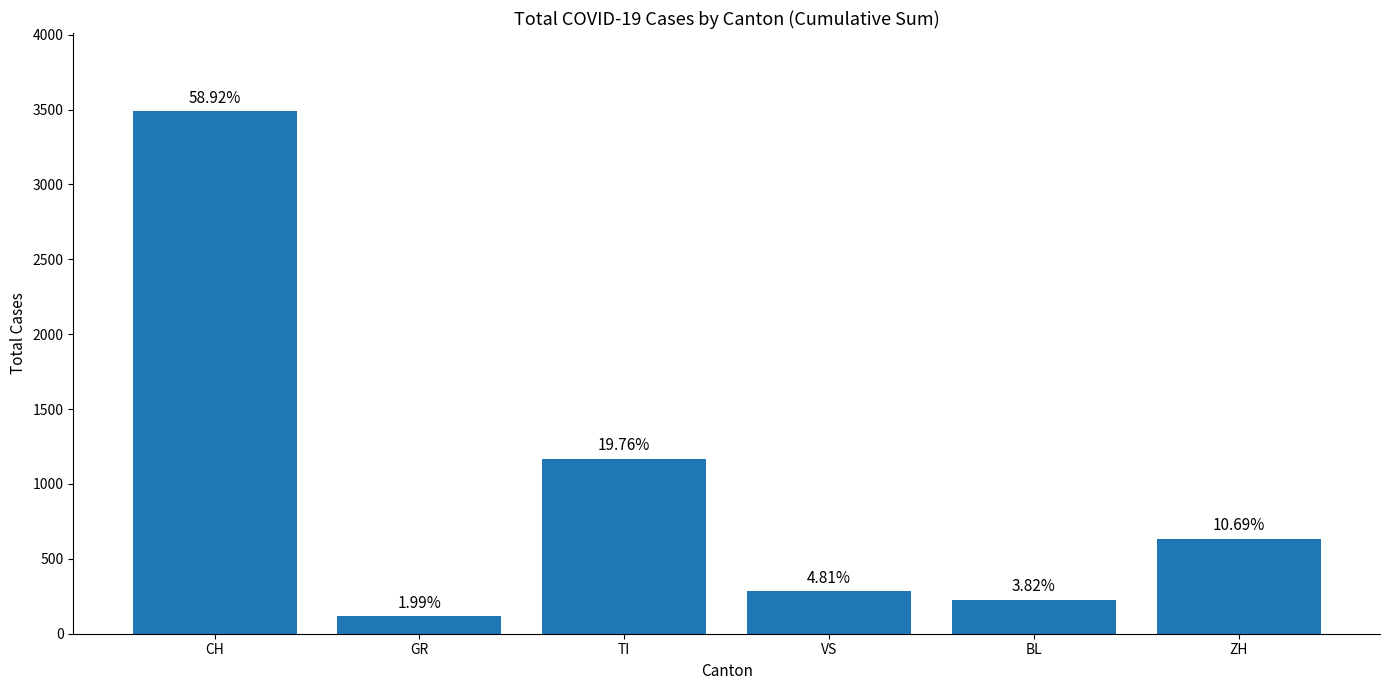

What is the difference between the maximum and minimum values?

3370